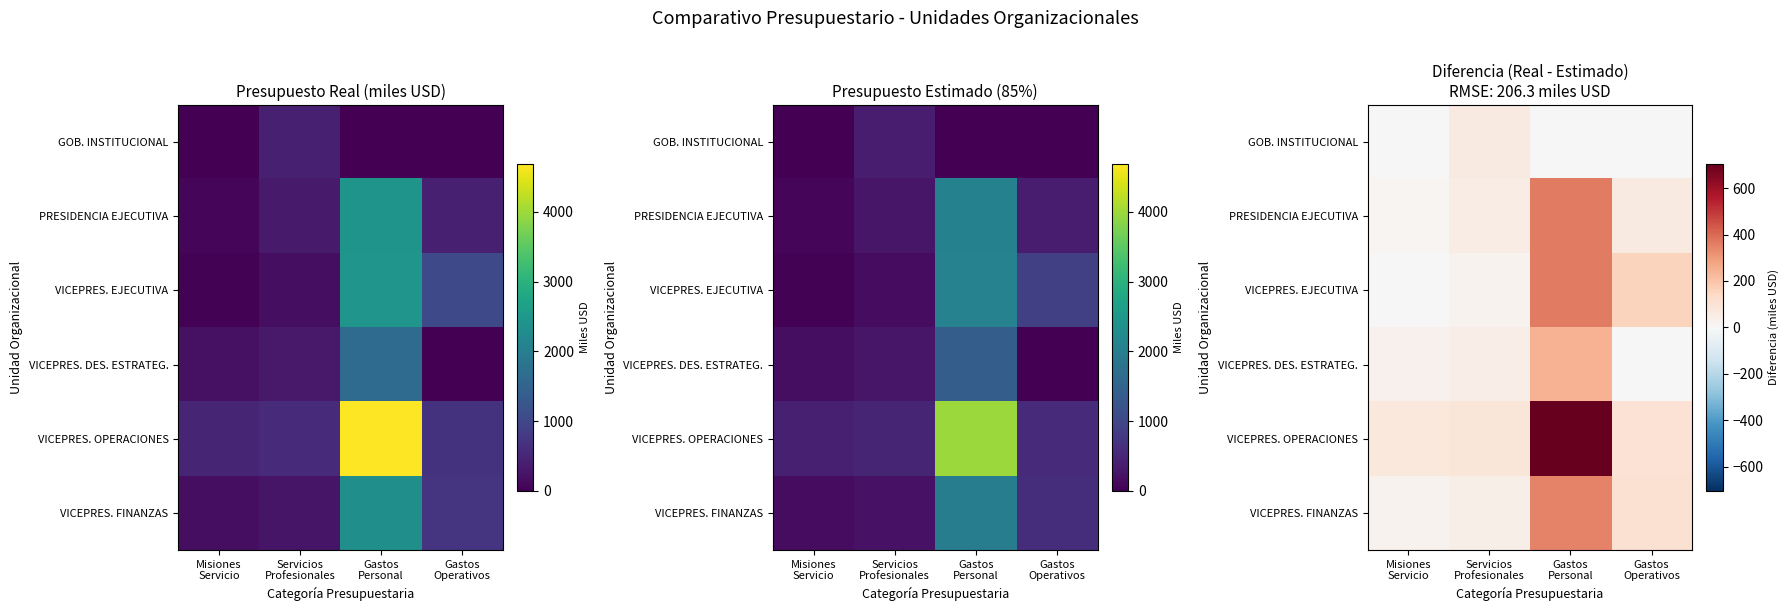

What is the greatest value displayed?

702.9